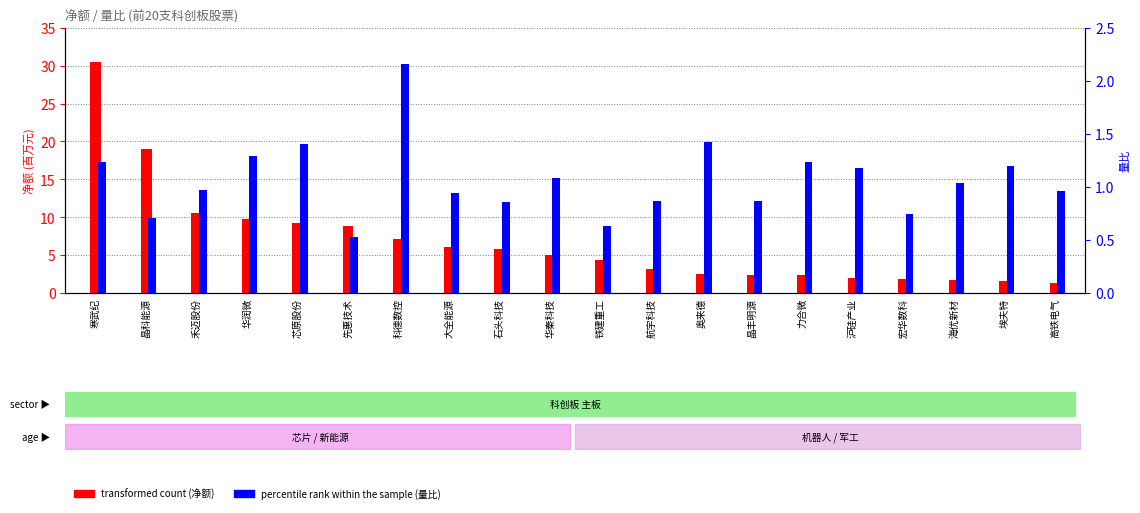

What is the label of the 16th bar from the right?

芯原股份